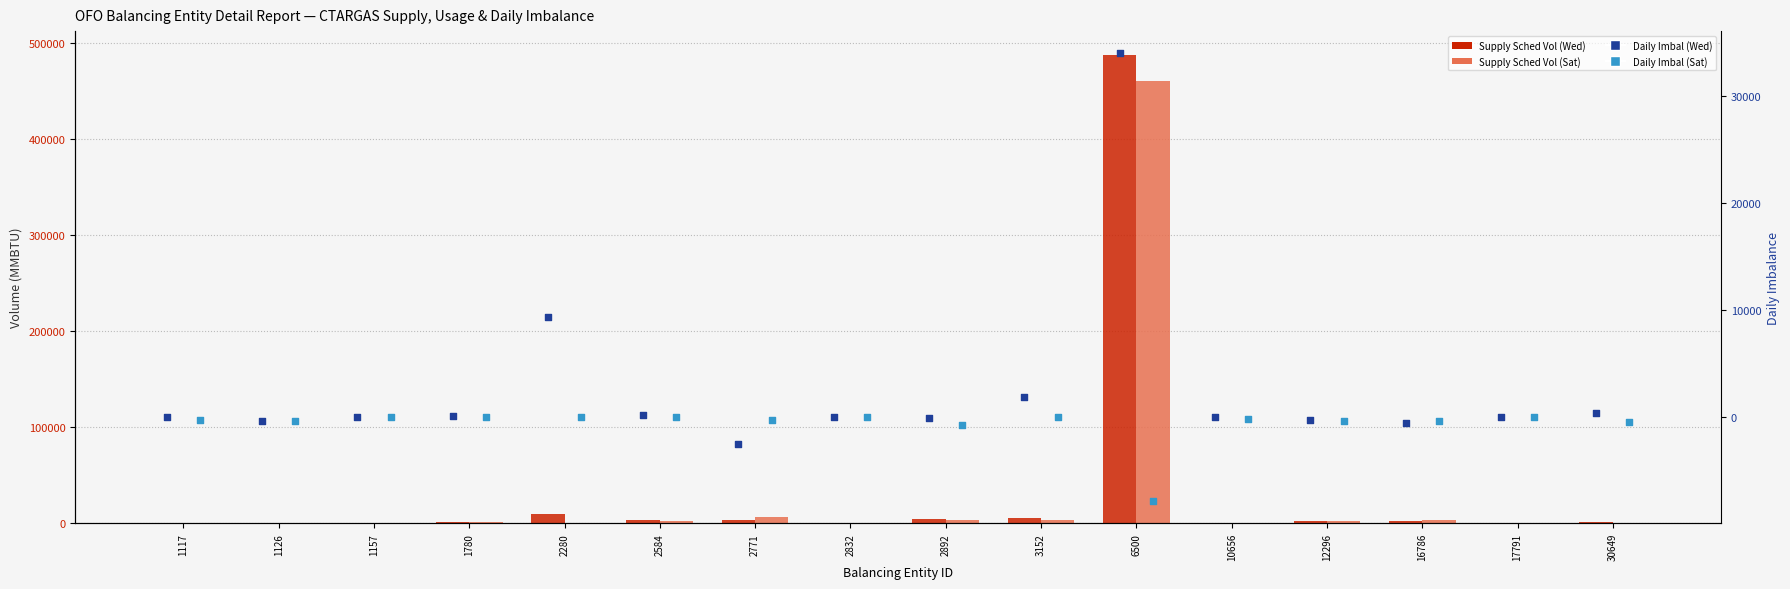

At how many categories does at least one series exceed 383028?

1